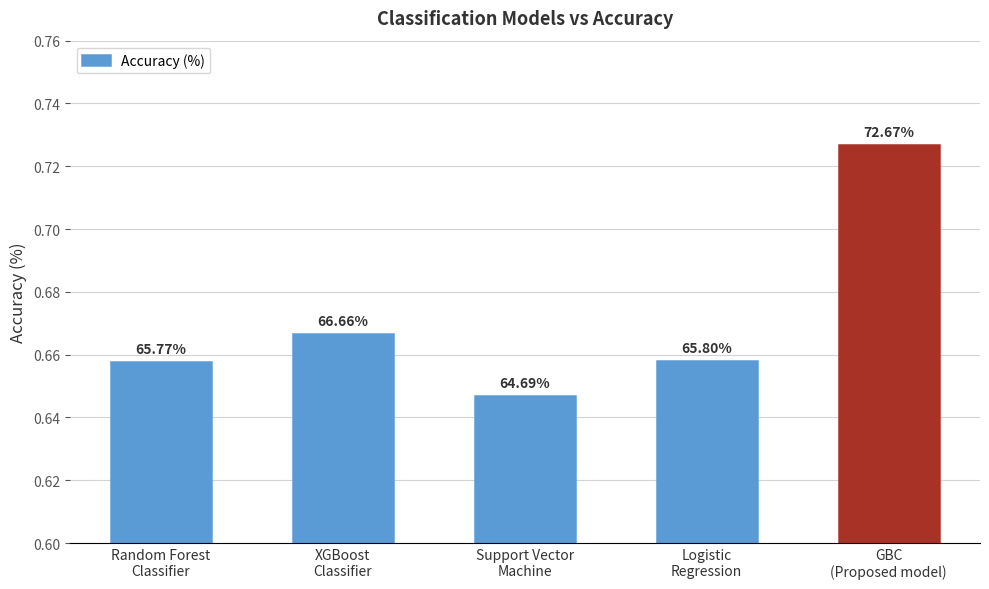

Where is the data nearest to the value 0?

Support Vector
Machine